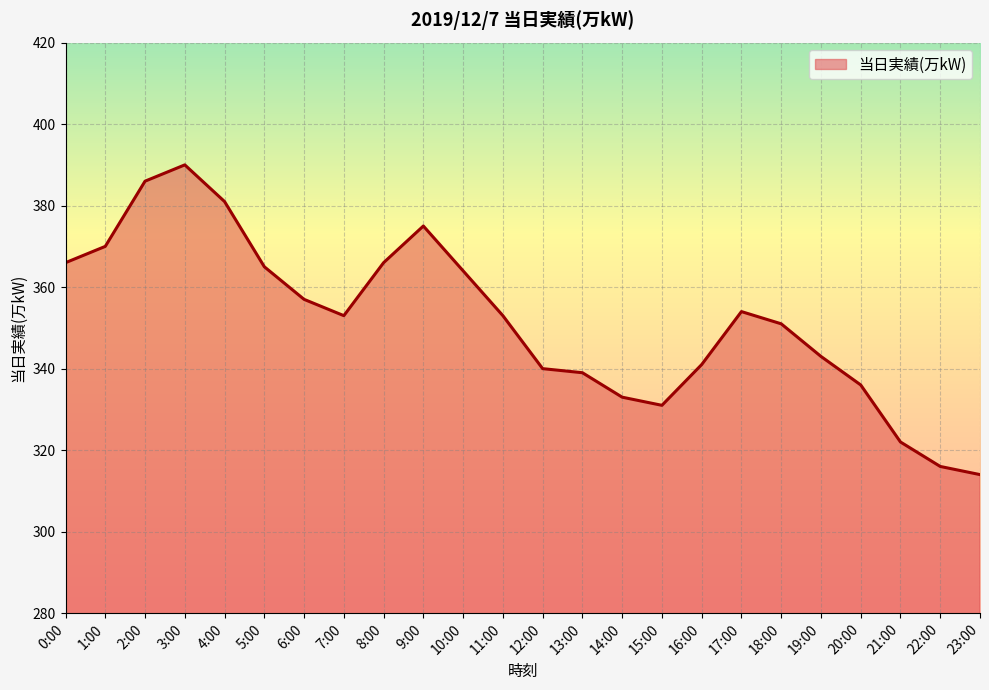

At which category does the data reach its first local valley?

7:00